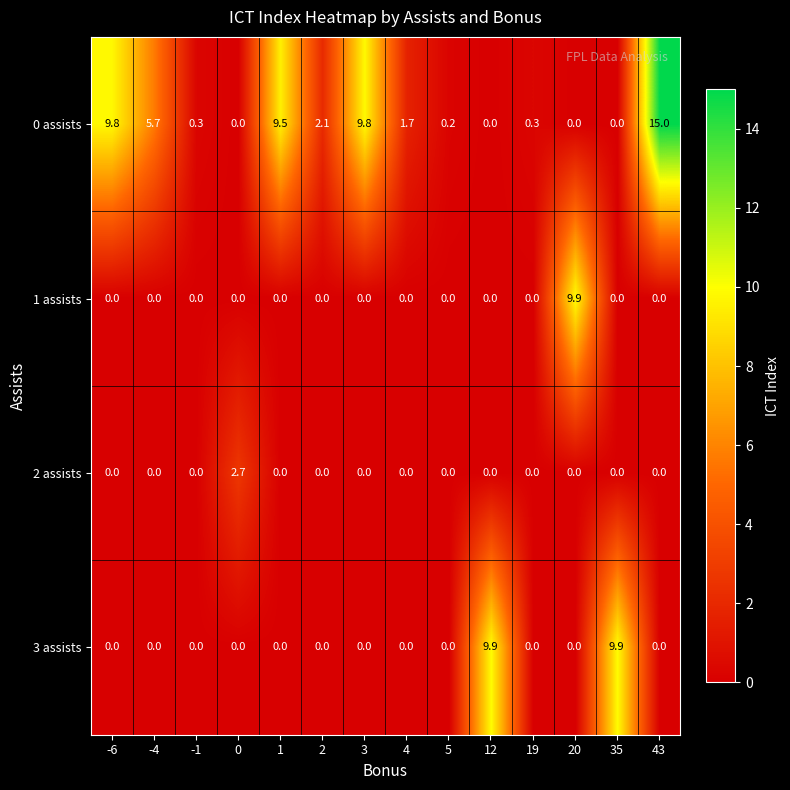

Count the 1 assists values in the range 0 to 1.

13